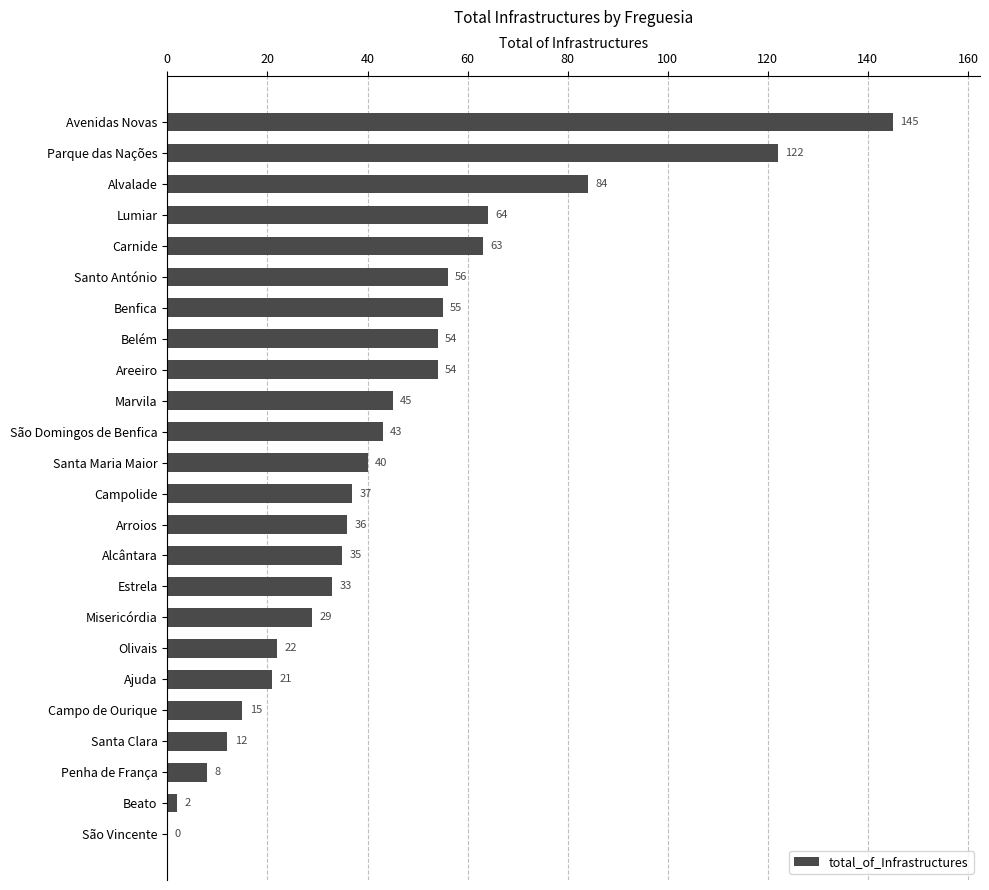

The chart shows a value of 22 at Olivais. True or false?

True